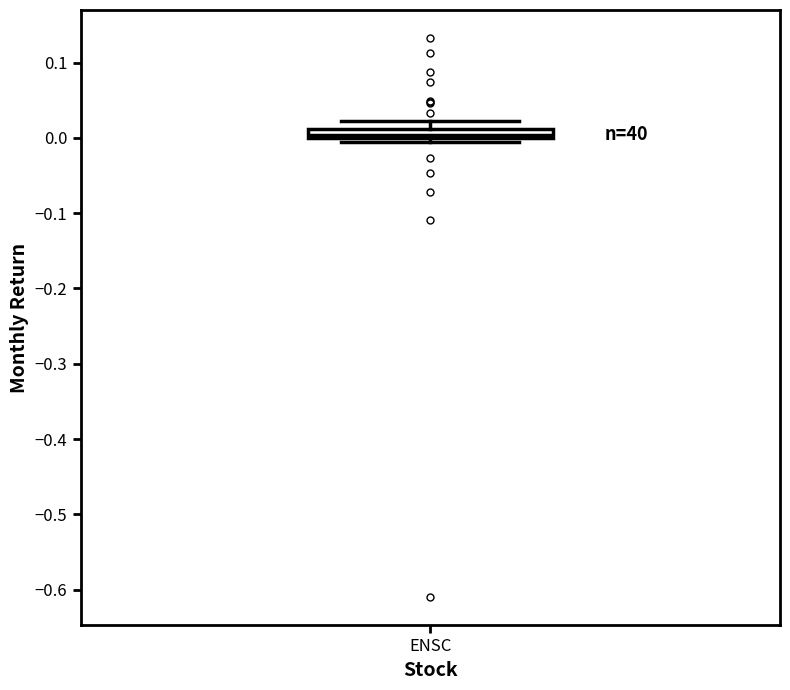

Where is the lower edge of the box for ENSC on the y-axis? The values are not printed on the chart, so give them approximately, as read against the axis.

0.00